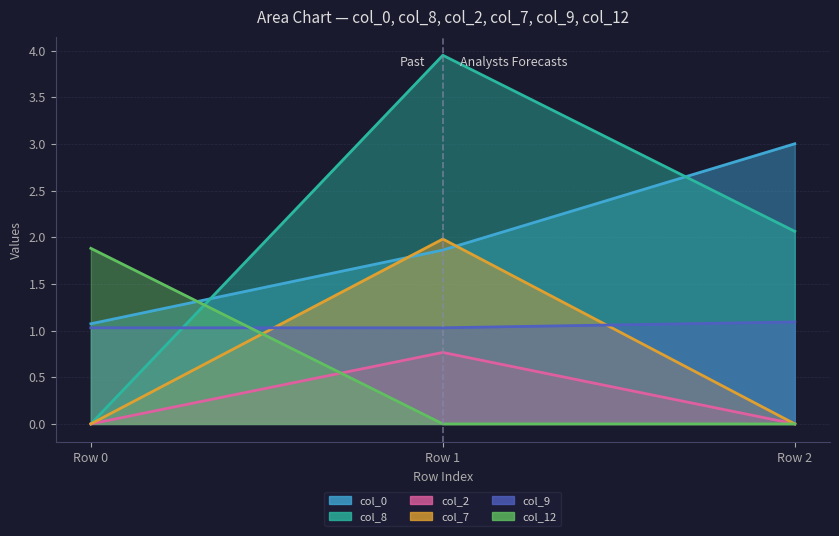

What are all the series names shown in the legend?

col_0, col_8, col_2, col_7, col_9, col_12